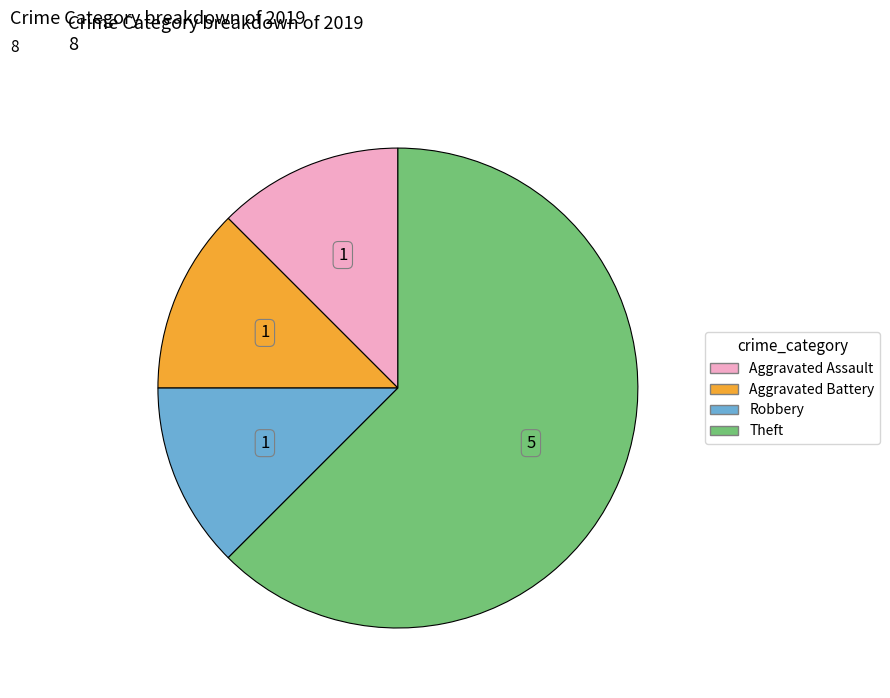

True or false: Robbery accounts for 12% of the total.

True